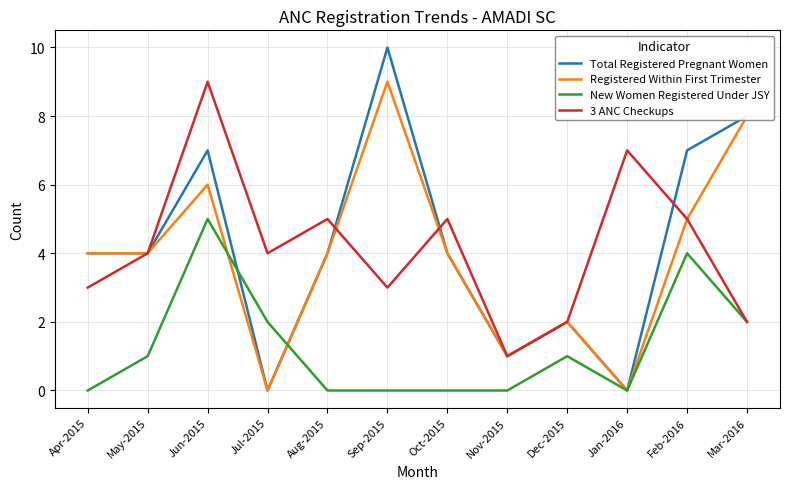

Is this an area chart (filled region under the line)?

No